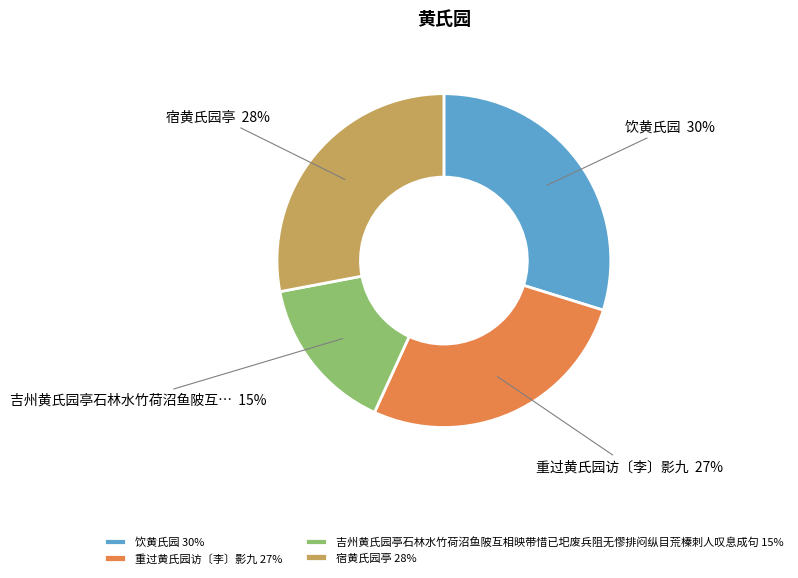

To the nearest percent, what portion does 重过黄氏园访〔李〕影九 represent?

27%